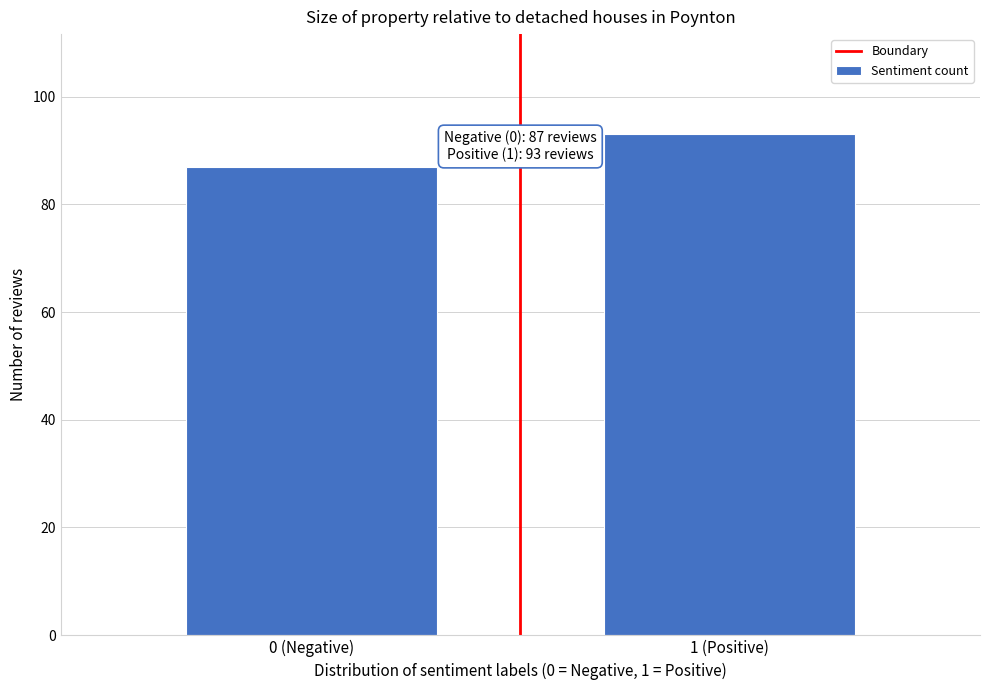

Reading left to right, extract all data points from this chart.

87	93